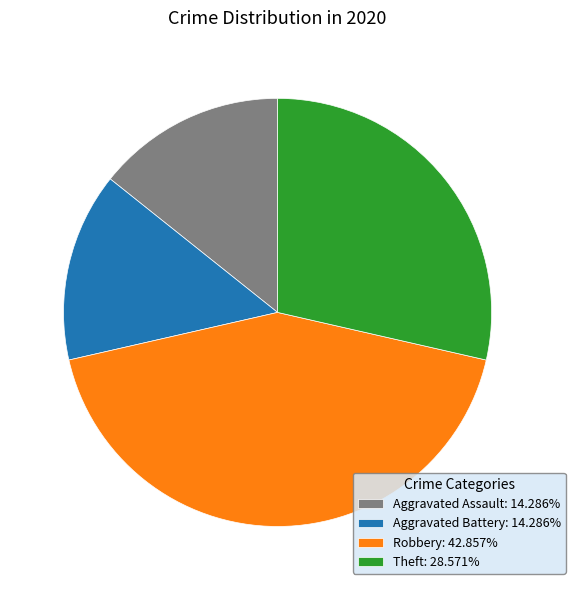

Approximately how many times larger is the value at Robbery: 42.857% compared to Aggravated Assault: 14.286%?

3.0